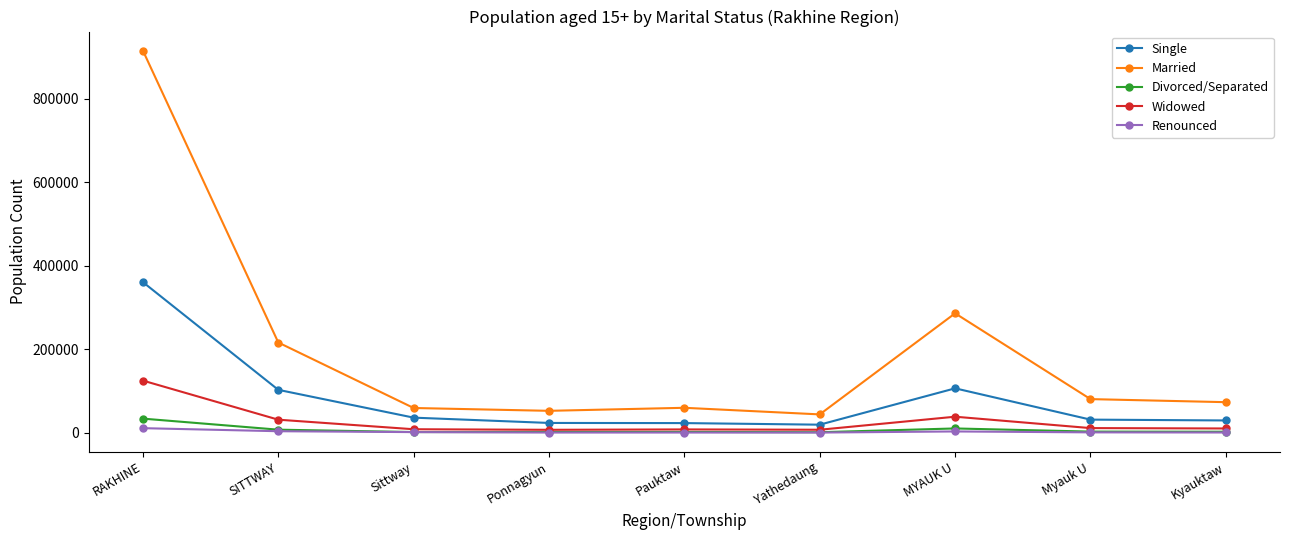

Is it true that Widowed equals 125002 at RAKHINE?

True